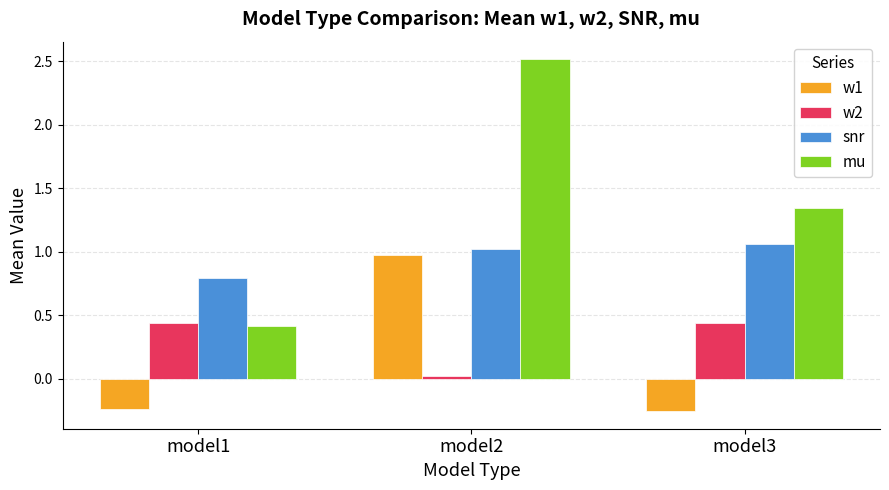

The value of w1 at model2 is 1.0. True or false?

True